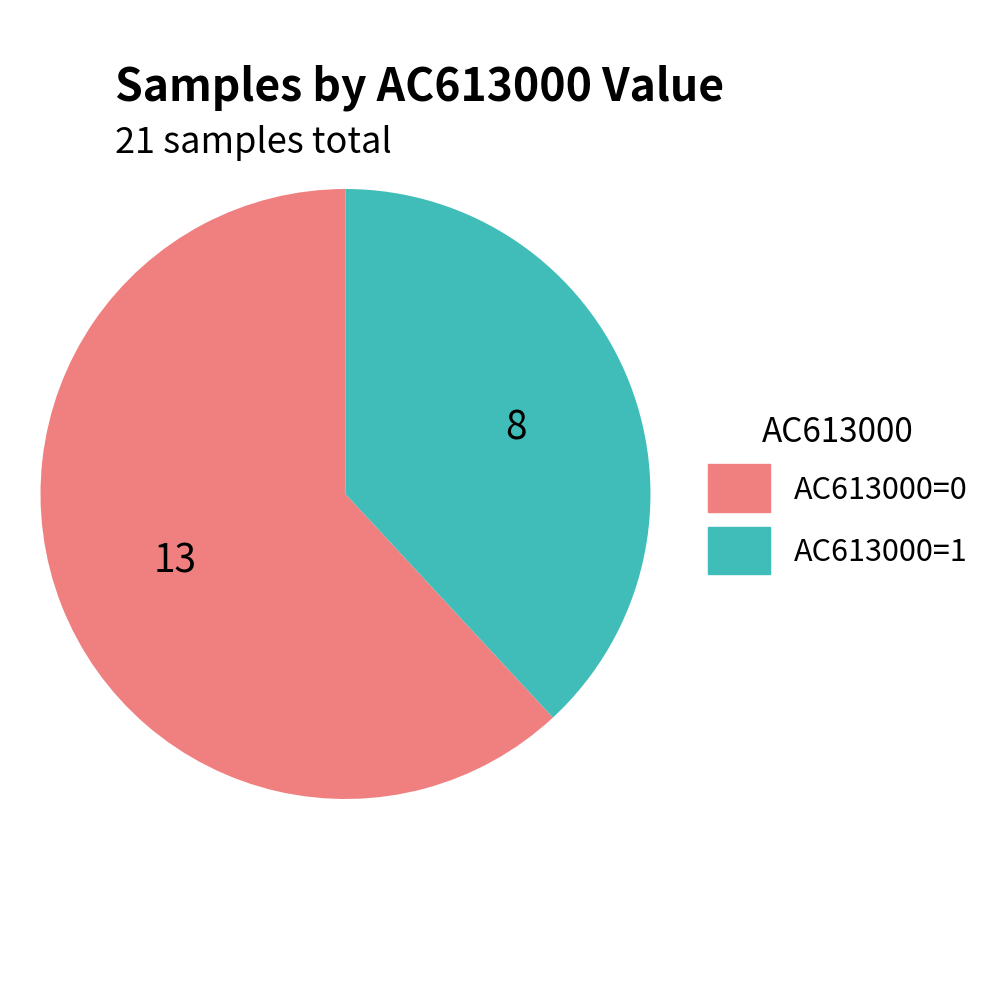

Which category has the biggest portion of the pie?

AC613000=0